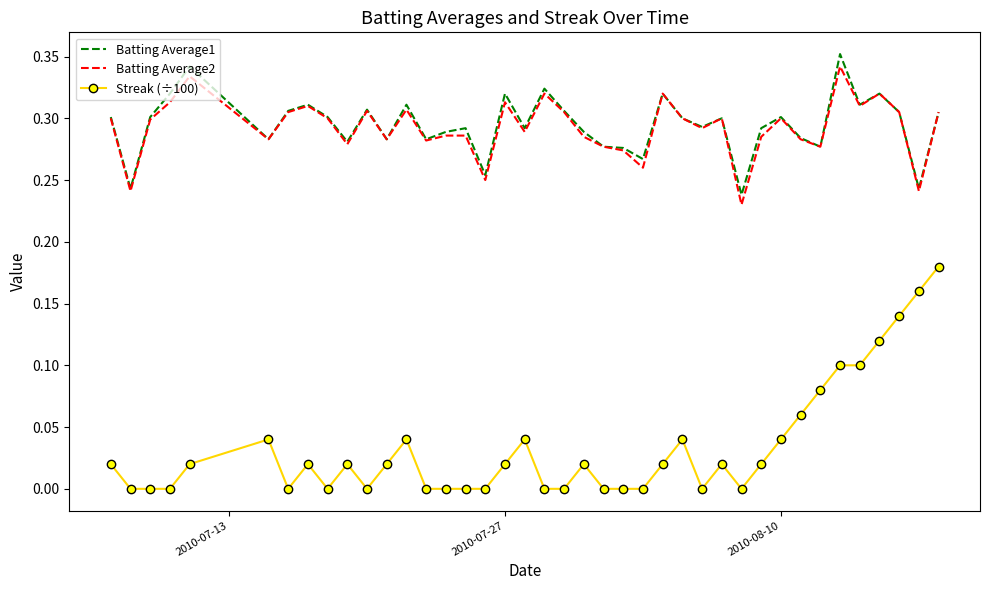

True or false: Streak (÷100) and Batting Average2 cross at least once.

False